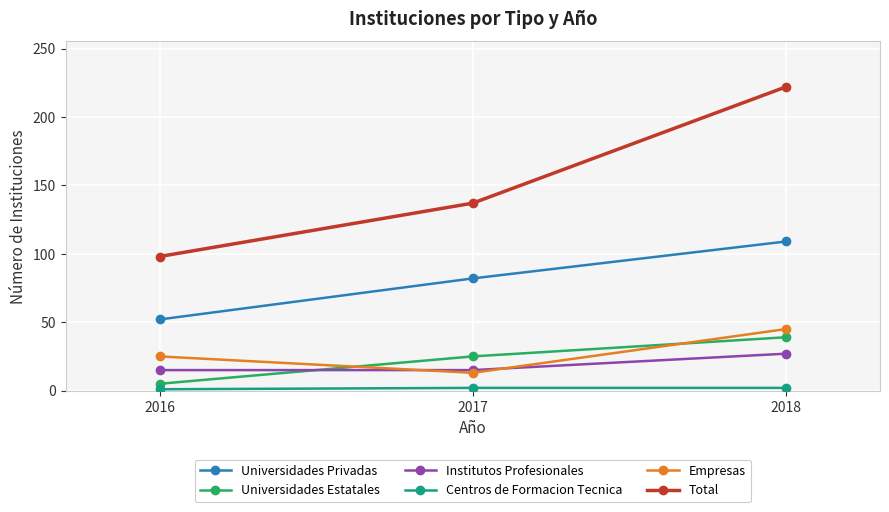

What is the difference between the Universidades Privadas values at 2017 and 2016?

30